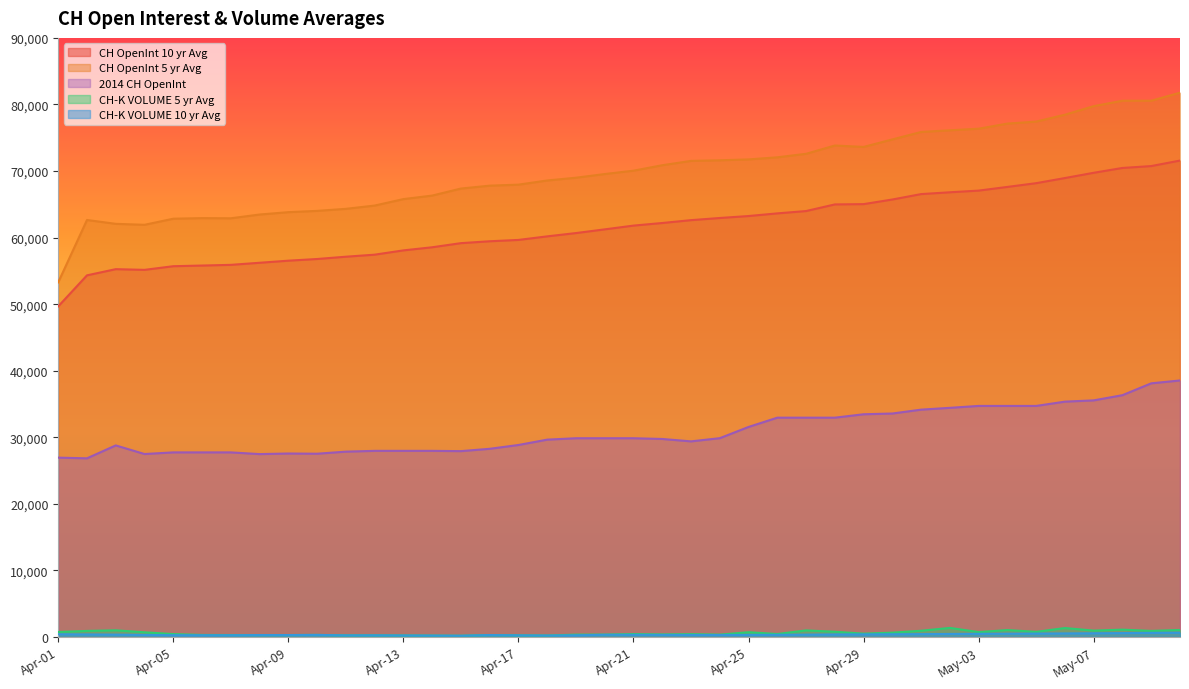

What position from the right is Apr-26?

15